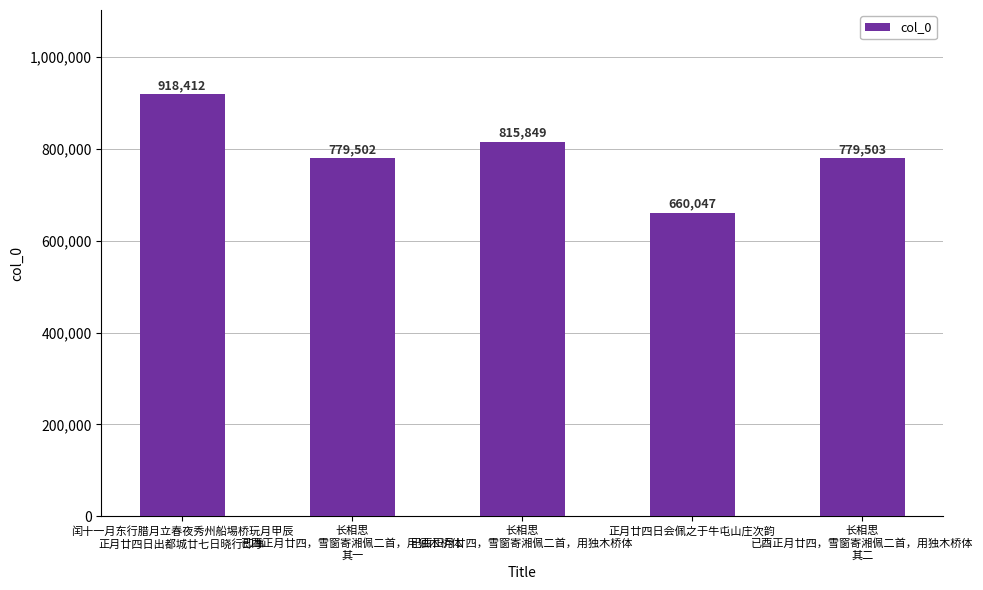

How many data points are less than 779503?

2